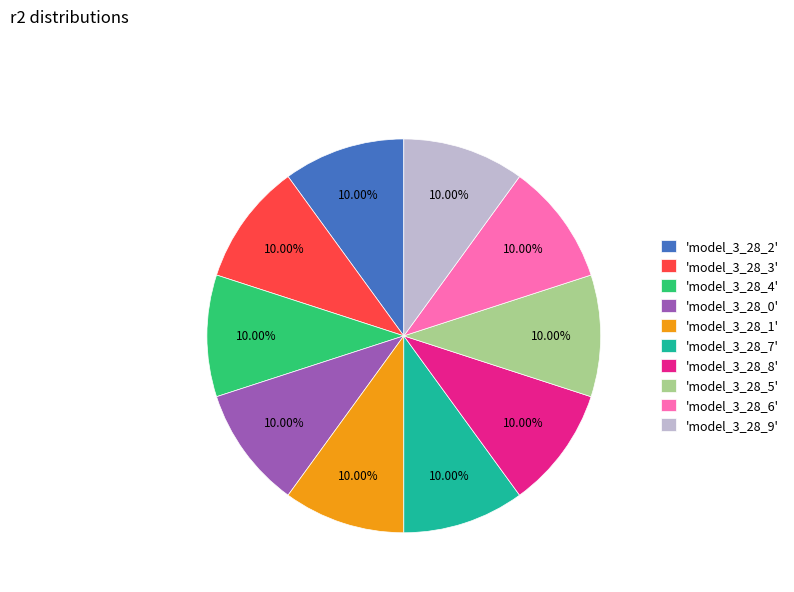

Count the number of slices in the pie.

10